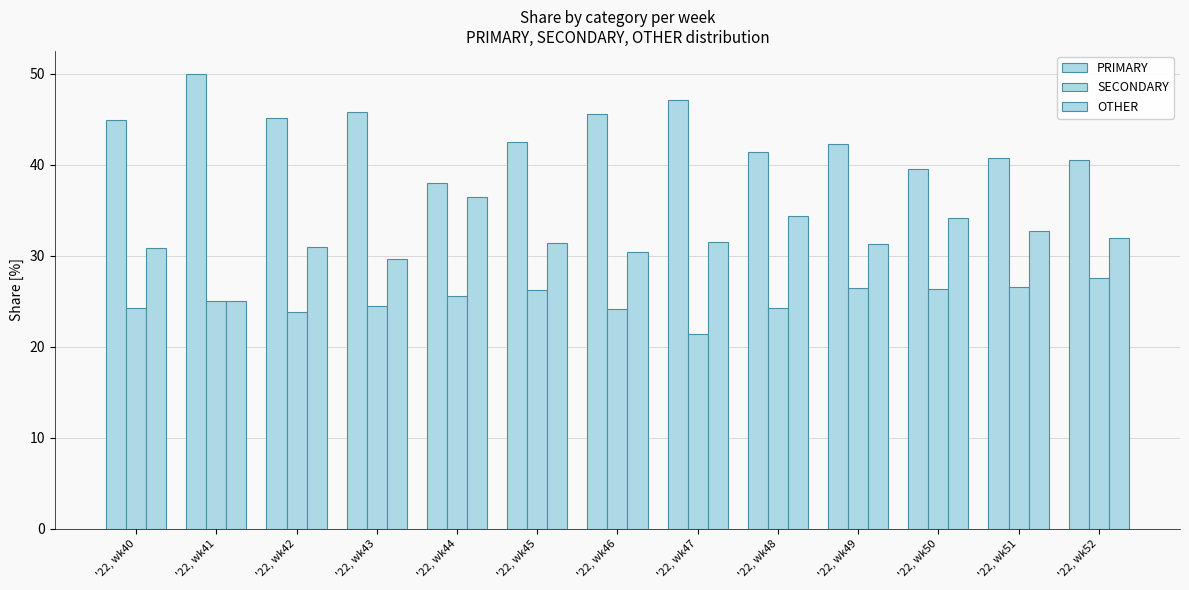

What is the difference between the highest and lowest values at '22, wk47?

25.7